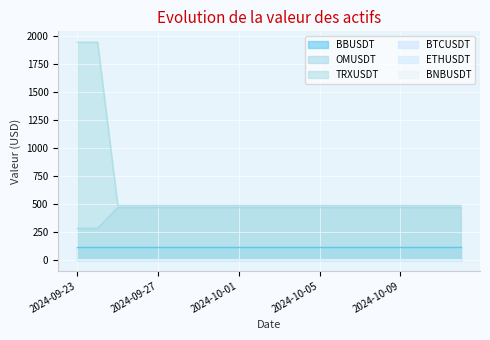

Which series changed the most between 2024-10-03 and 2024-10-05?

BNBUSDT